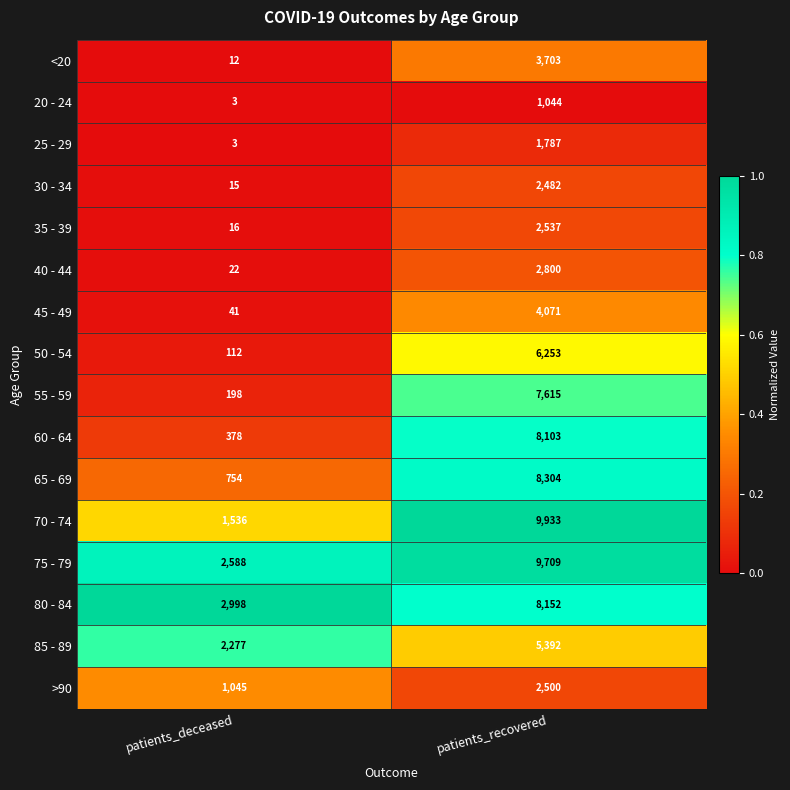

Which series has the widest spread of values?

70 - 74